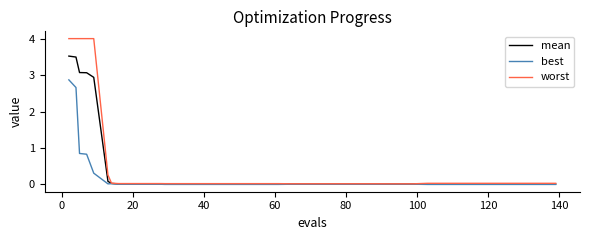

List the series in order of their peak value, highest first.

worst, mean, best